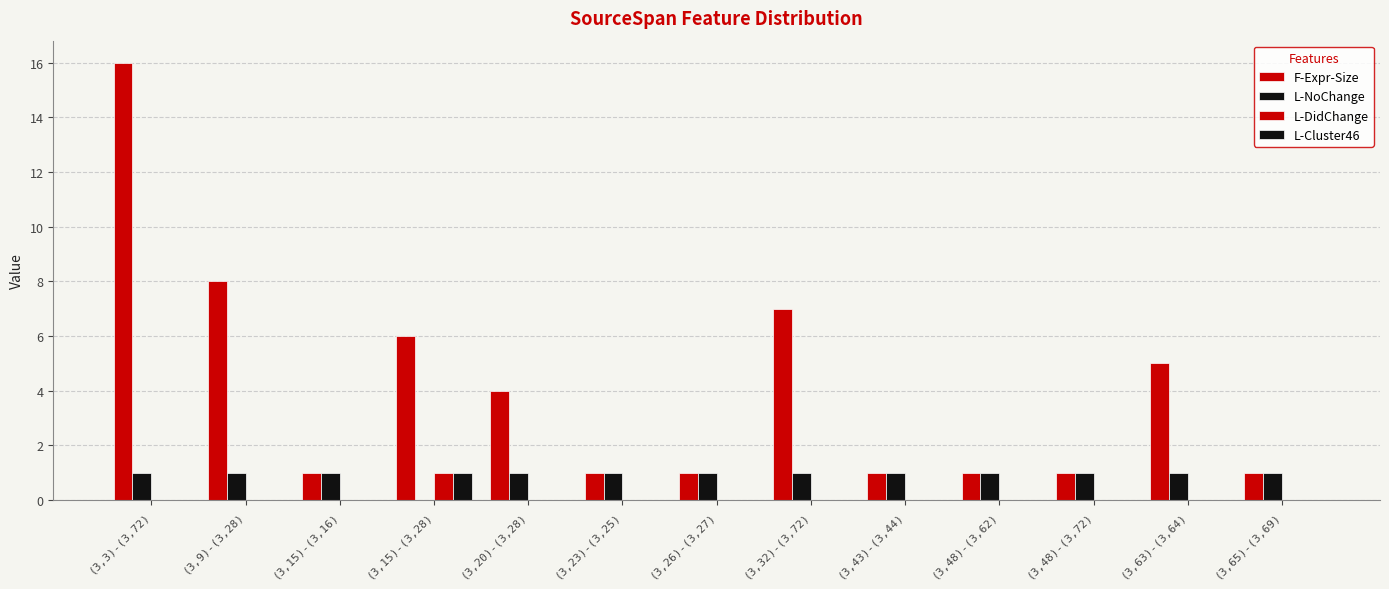

Is it true that L-Cluster46 equals 0 at (3,23)-(3,25)?

True